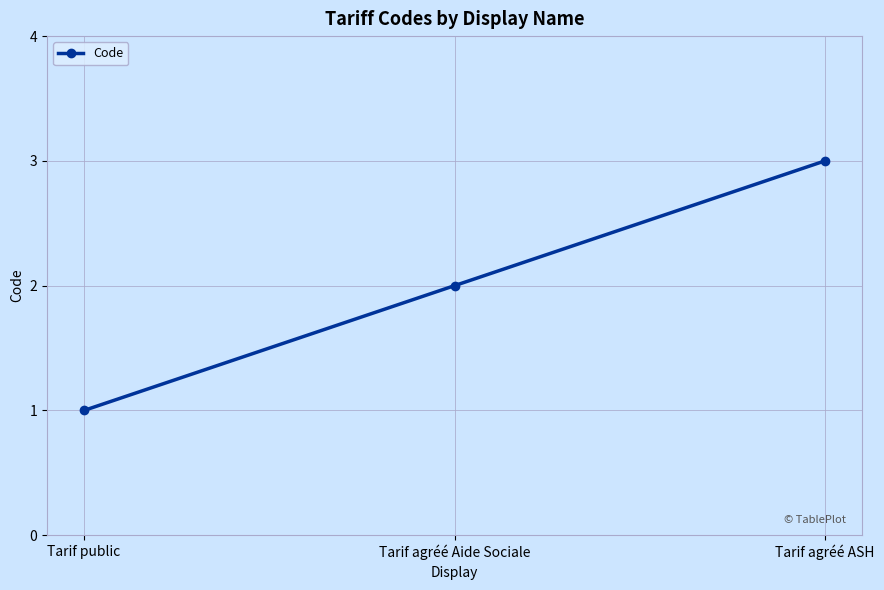

Which category has the highest value across all series?

Tarif agréé ASH